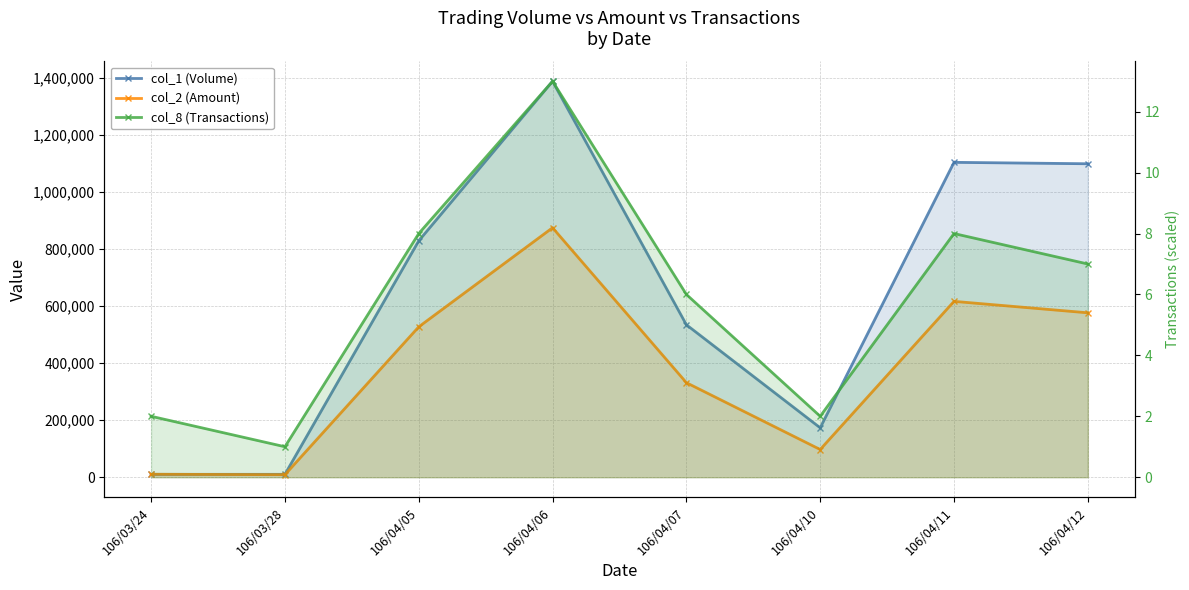

Which series has the largest range (max minus min)?

col_1 (Volume)